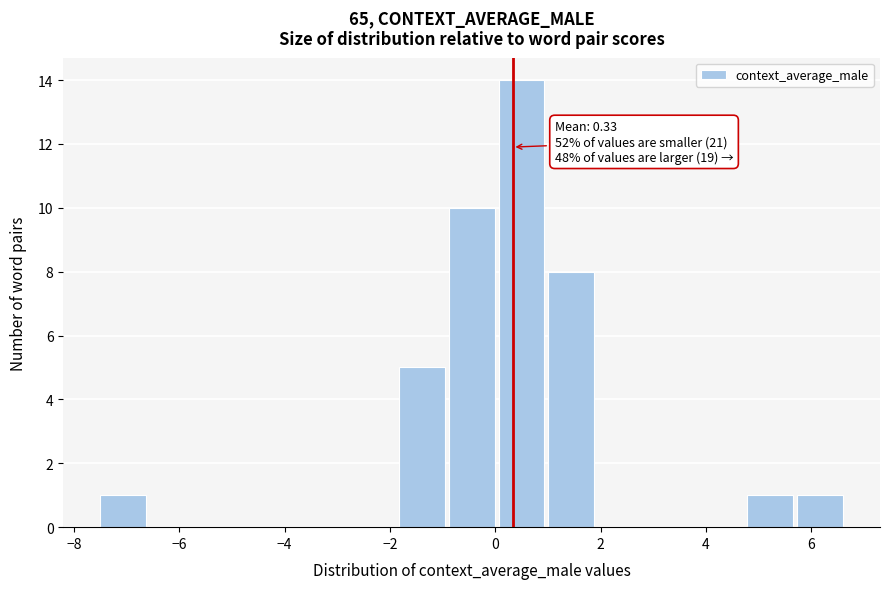

Over which range of the x-axis is the bar tallest?

0.0 to 1.0